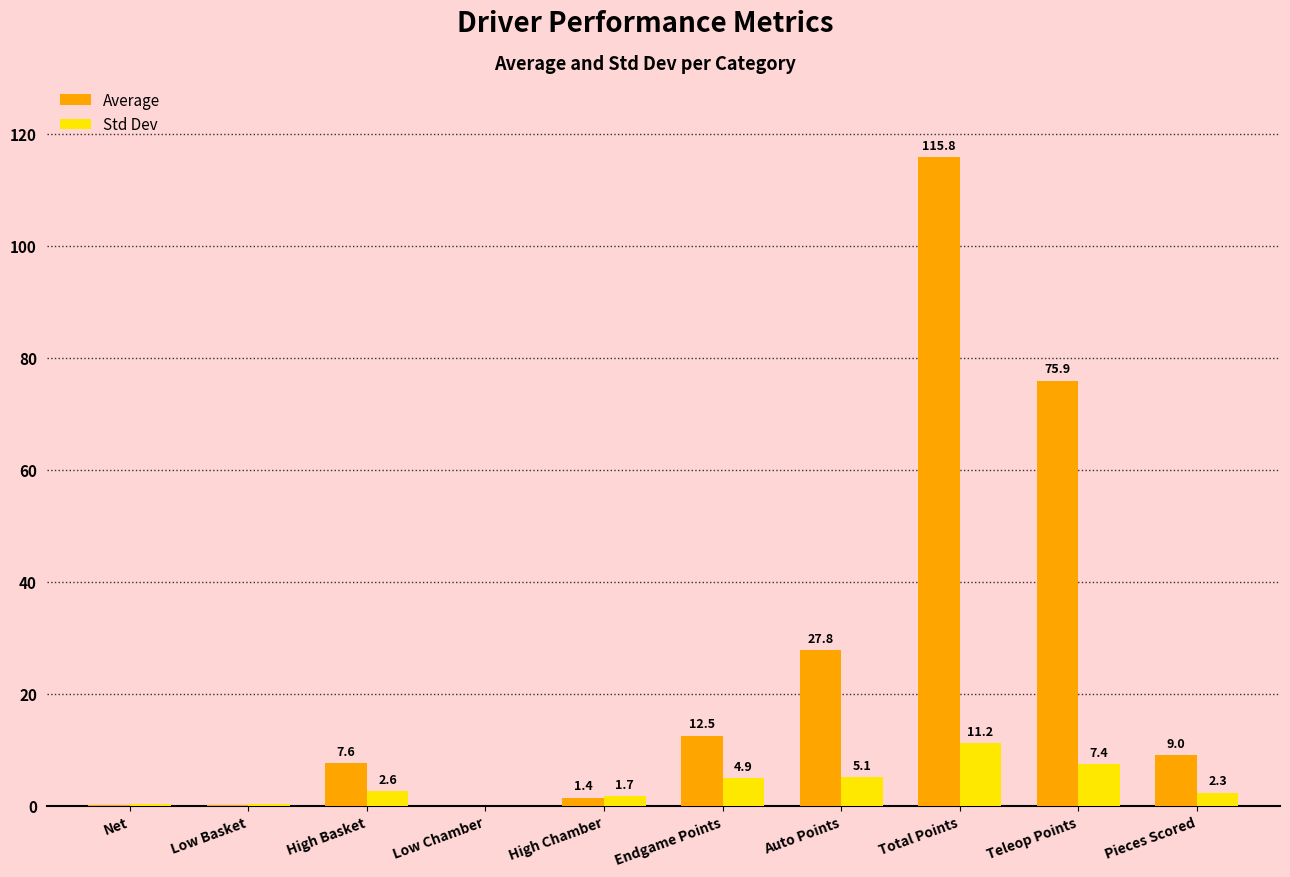

Between Net and Low Basket, which series saw the biggest shift?

Average